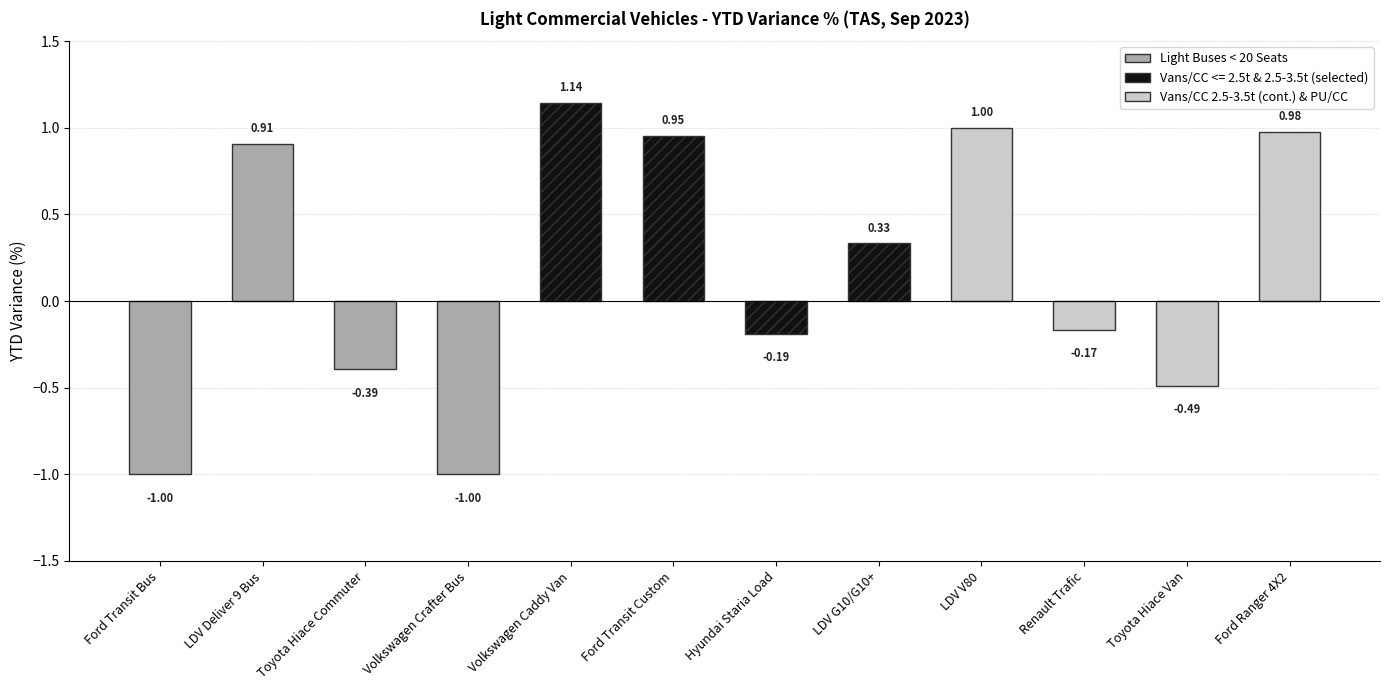

List the labels in order of value, largest first.

Volkswagen Caddy Van, LDV V80, Ford Ranger 4X2, Ford Transit Custom, LDV Deliver 9 Bus, LDV G10/G10+, Renault Trafic, Hyundai Staria Load, Toyota Hiace Commuter, Toyota Hiace Van, Ford Transit Bus, Volkswagen Crafter Bus